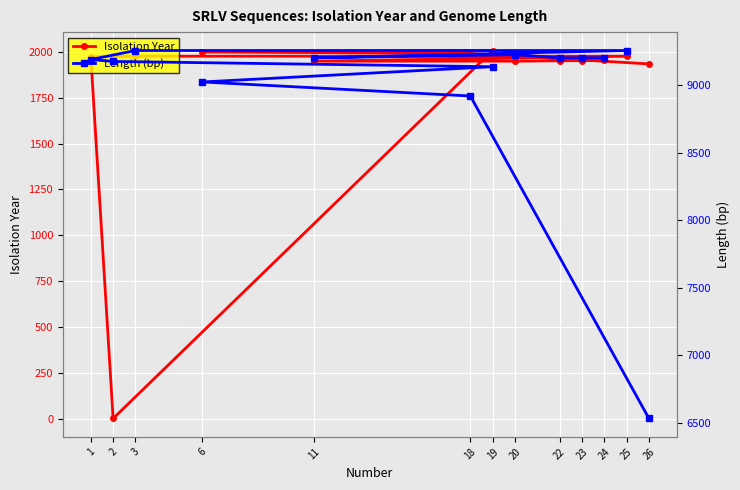

Reading right to left, list all the values displayed in this chart.

Isolation Year: 24=1953	23=1952	22=1951	20=1949	11=1949	25=1976	3=1976	1=1974	2=1	19=2007	6=1999	18=1991	26=1934
Length (bp): 24=9203	23=9202	22=9202	20=9225	11=9202	25=9256	3=9256	1=9189	2=9175	19=9136	6=9023	18=8919	26=6530